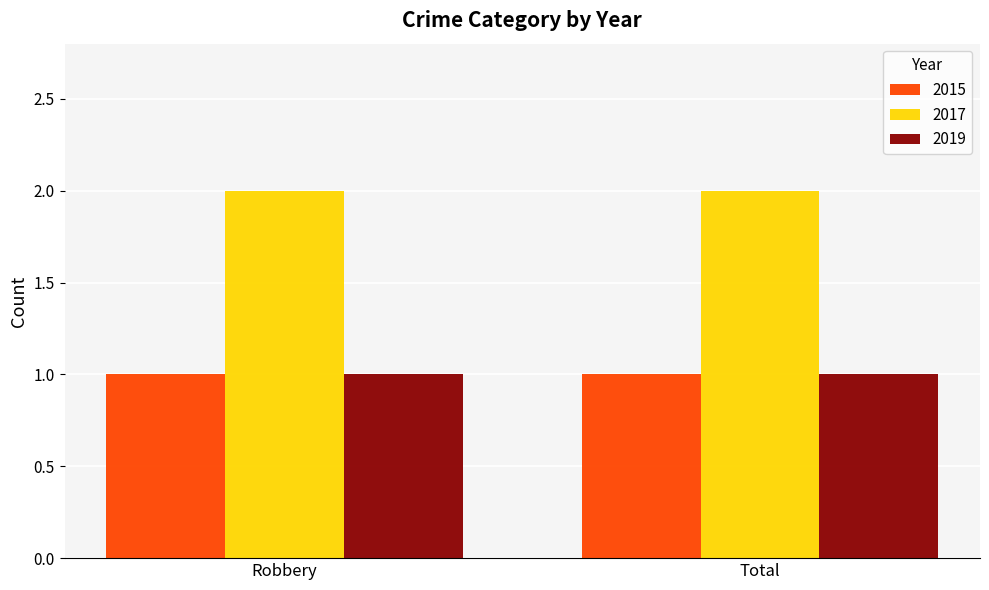

What is the spread (max minus min) of values at Total?

1